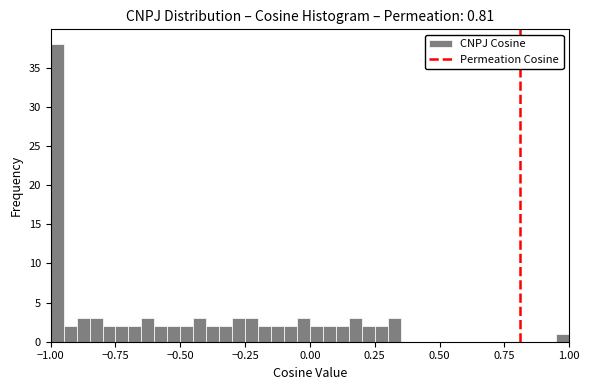

Read against the x-axis, roughly where is the centre of the tallest bar?

-0.95